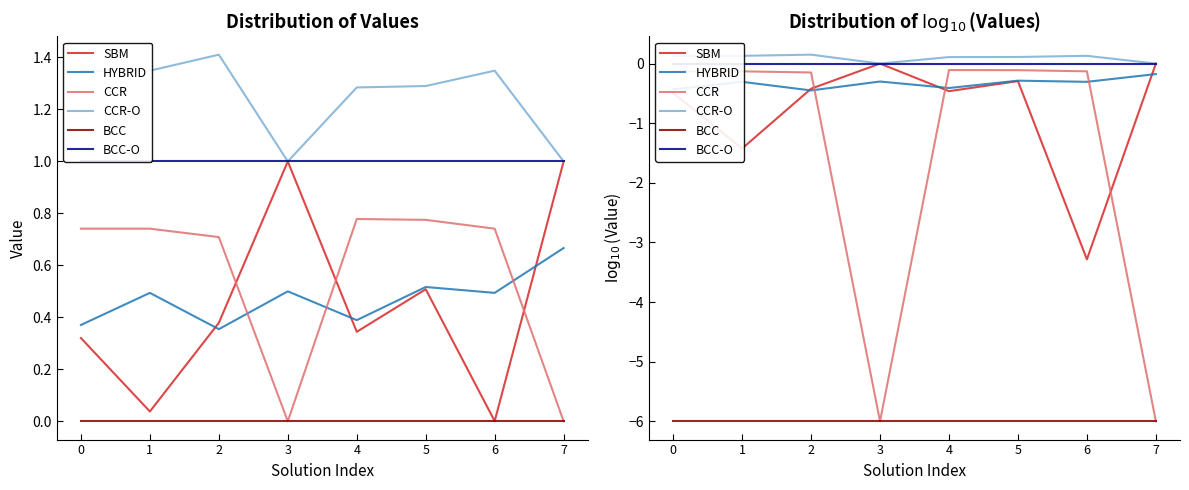

Reading left to right, transcribe all the data shown in this chart.

SBM: 0=-0.5	1=-1.4	2=-0.4	3=0.0	4=-0.5	5=-0.3	6=-3.3	7=0.0
HYBRID: 0=-0.4	1=-0.3	2=-0.5	3=-0.3	4=-0.4	5=-0.3	6=-0.3	7=-0.2
CCR: 0=-0.1	1=-0.1	2=-0.1	3=-6.0	4=-0.1	5=-0.1	6=-0.1	7=-6.0
CCR-O: 0=0.1	1=0.1	2=0.1	3=0.0	4=0.1	5=0.1	6=0.1	7=0.0
BCC: 0=-6.0	1=-6.0	2=-6.0	3=-6.0	4=-6.0	5=-6.0	6=-6.0	7=-6.0
BCC-O: 0=0.0	1=0.0	2=0.0	3=0.0	4=0.0	5=0.0	6=0.0	7=0.0